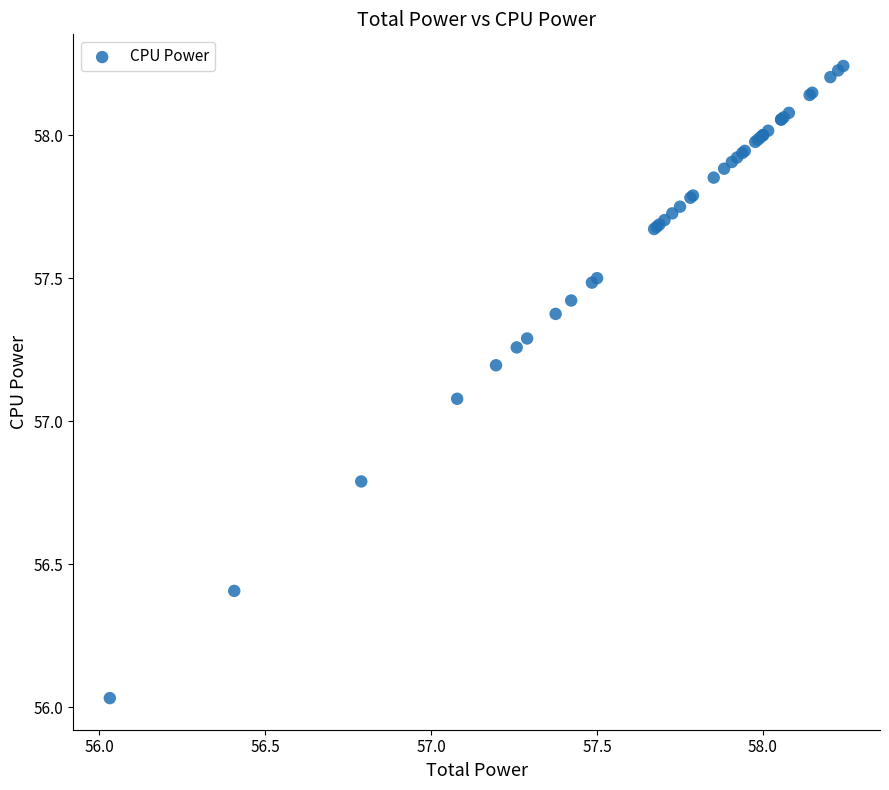

What Y value in the scatter plot is closest to 57?

57.1